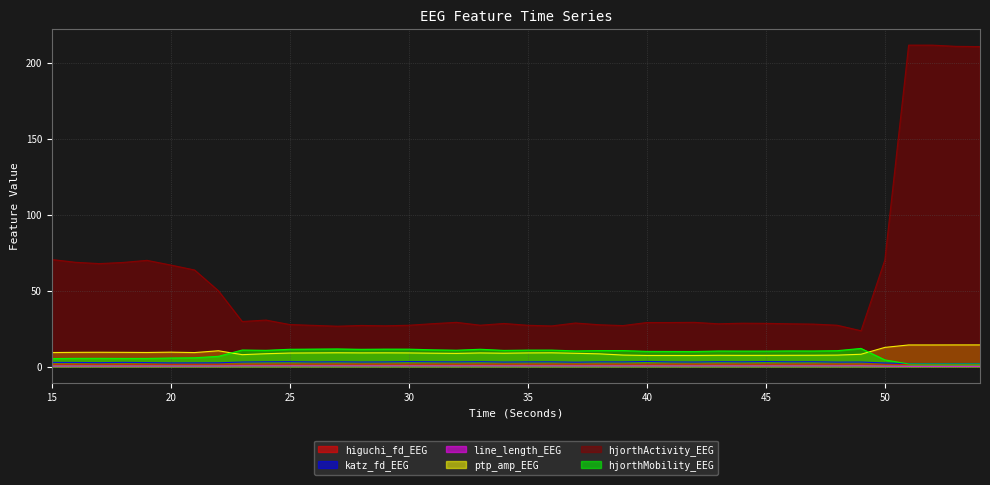

What is the total value across all series at 23?

53.4